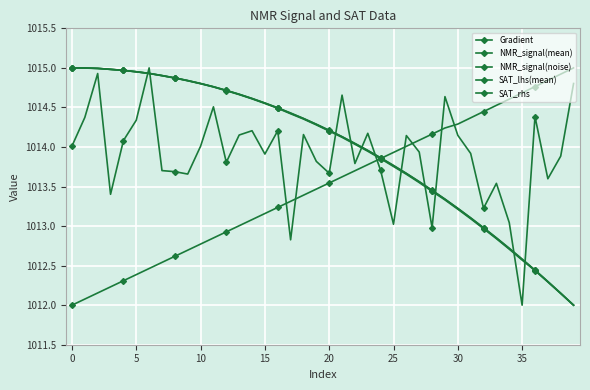

How many values in the SAT_rhs series exceed 1014?

23